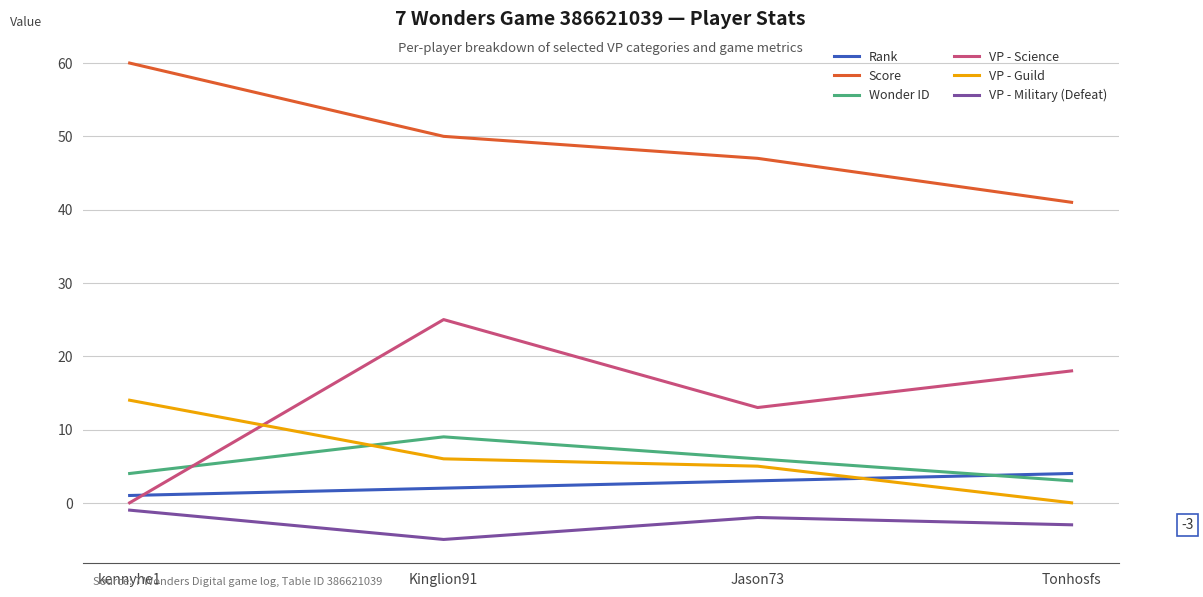

At which label does VP - Guild reach its minimum?

Tonhosfs